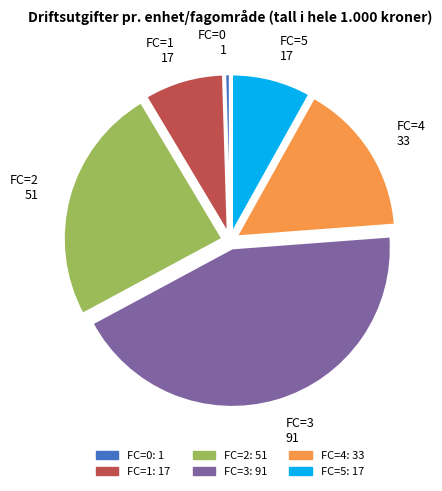

Is there any slice that represents more than half of the pie?

No